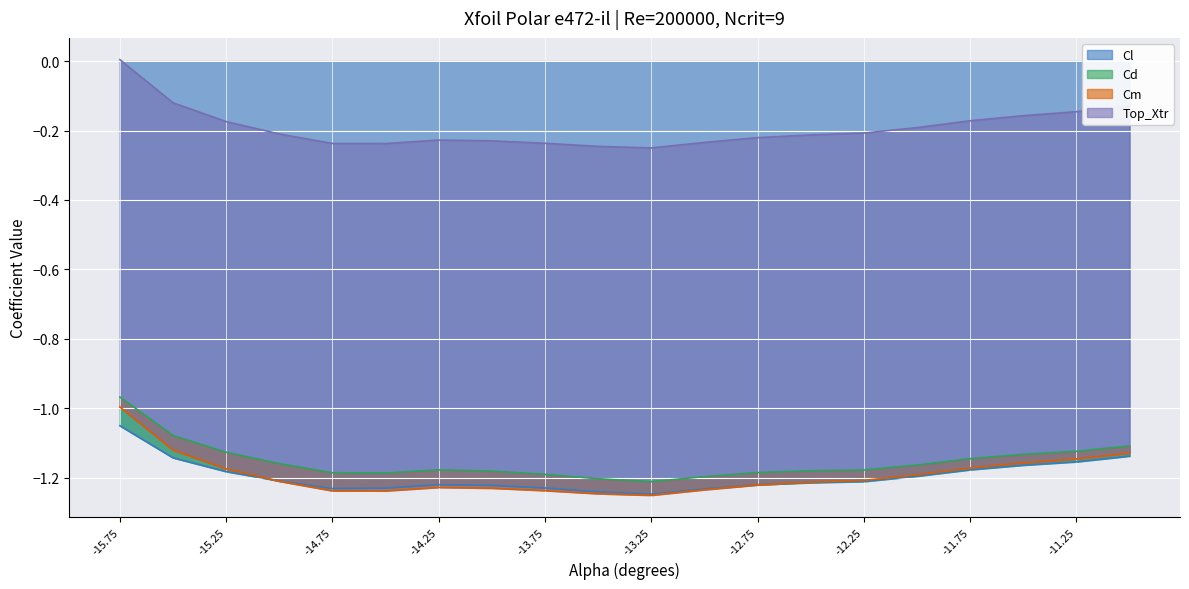

What position from the right is -11.0?

1